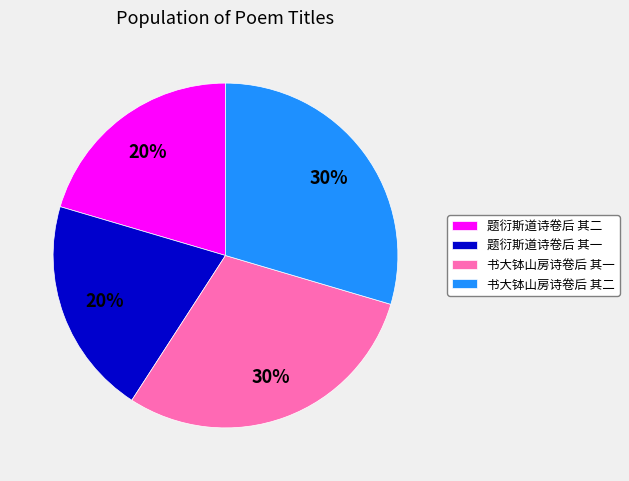

To the nearest percent, what is the average slice percentage?

25%